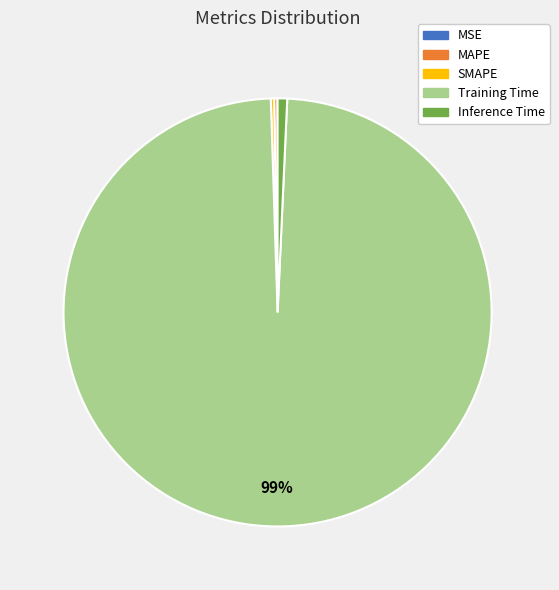

Is the sum of Inference Time and Training Time greater than half?

Yes